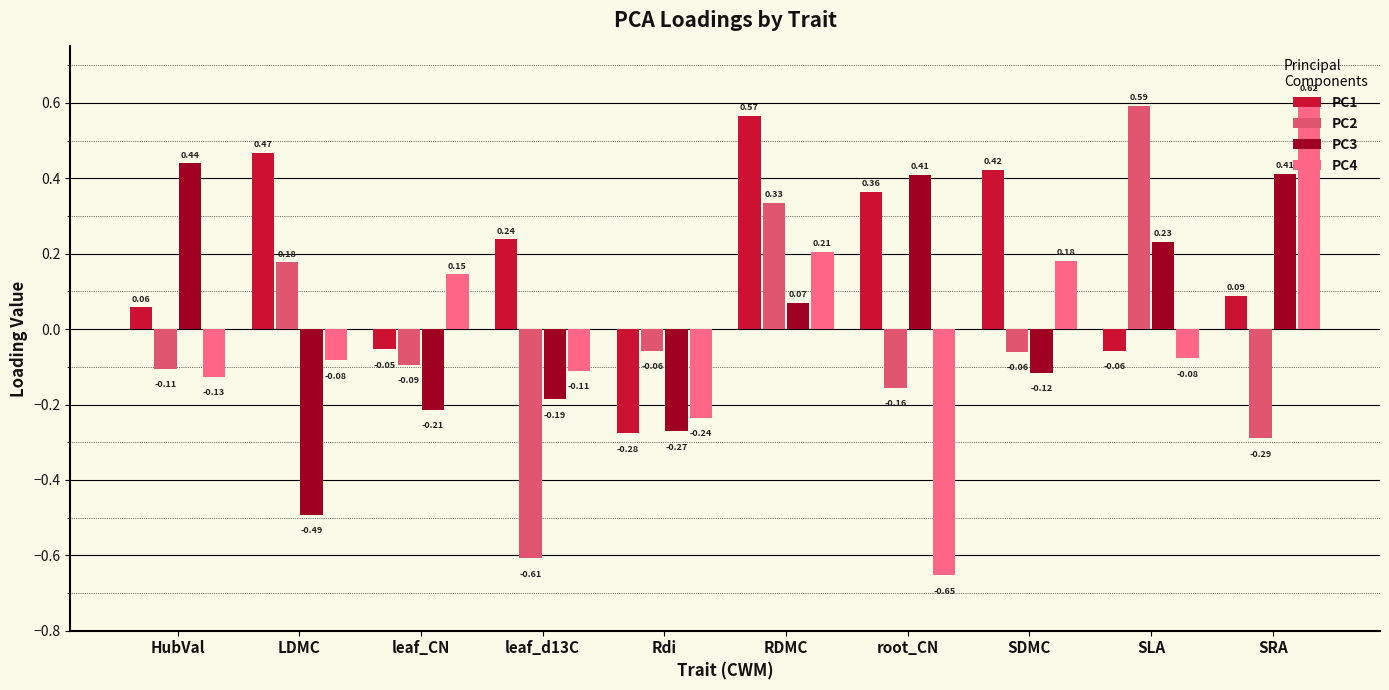

Rank the categories by PC1 value from lowest to highest.

Rdi, SLA, leaf_CN, HubVal, SRA, leaf_d13C, root_CN, SDMC, LDMC, RDMC